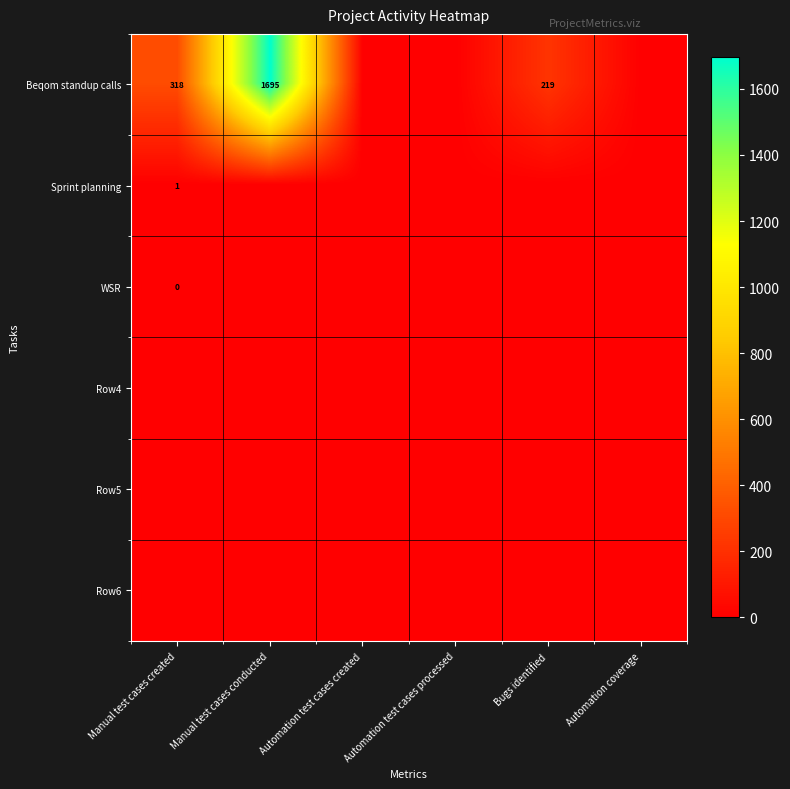

Is it true that Beqom standup calls equals 1088.6 at Automation test cases processed?

False